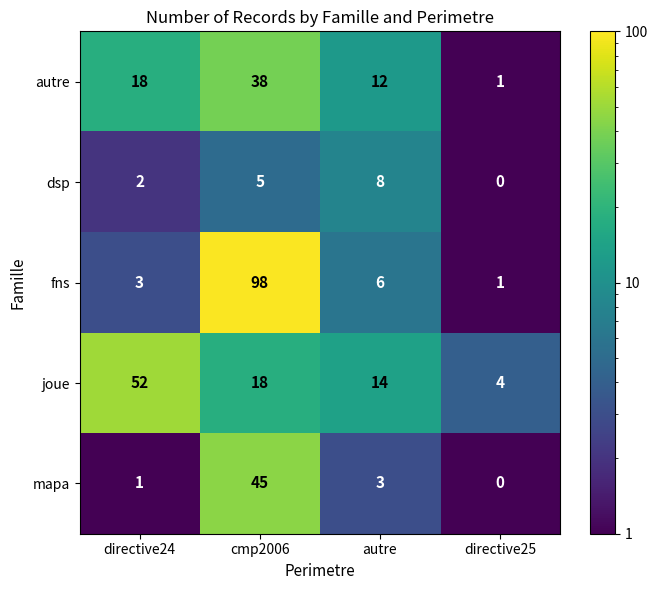

The dsp series shows 8 at autre. True or false?

True